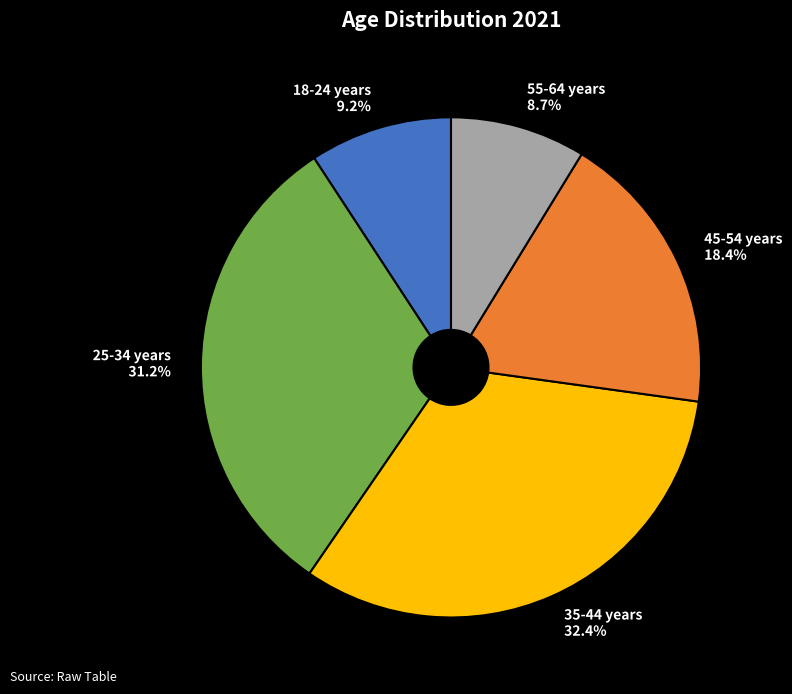

To the nearest percent, what is the average slice percentage?

20%